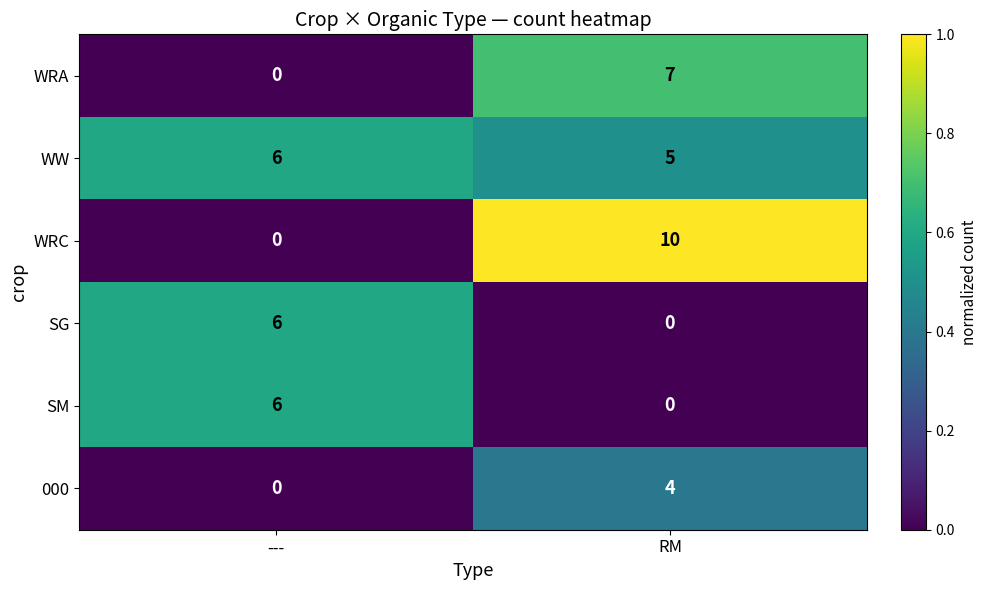

Which category has the highest value across all series?

RM